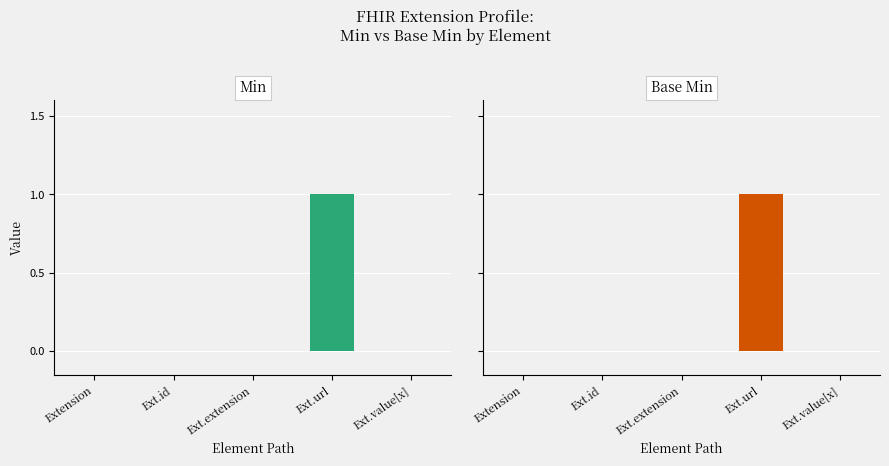

Which series has the largest total across all categories?

Min